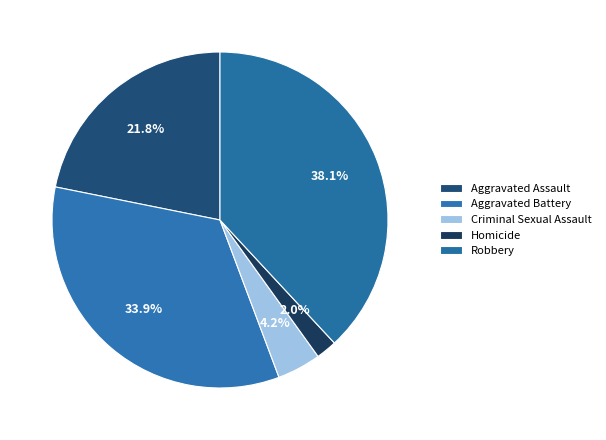

What is the ratio of the value at Homicide to the value at Aggravated Battery?

0.1